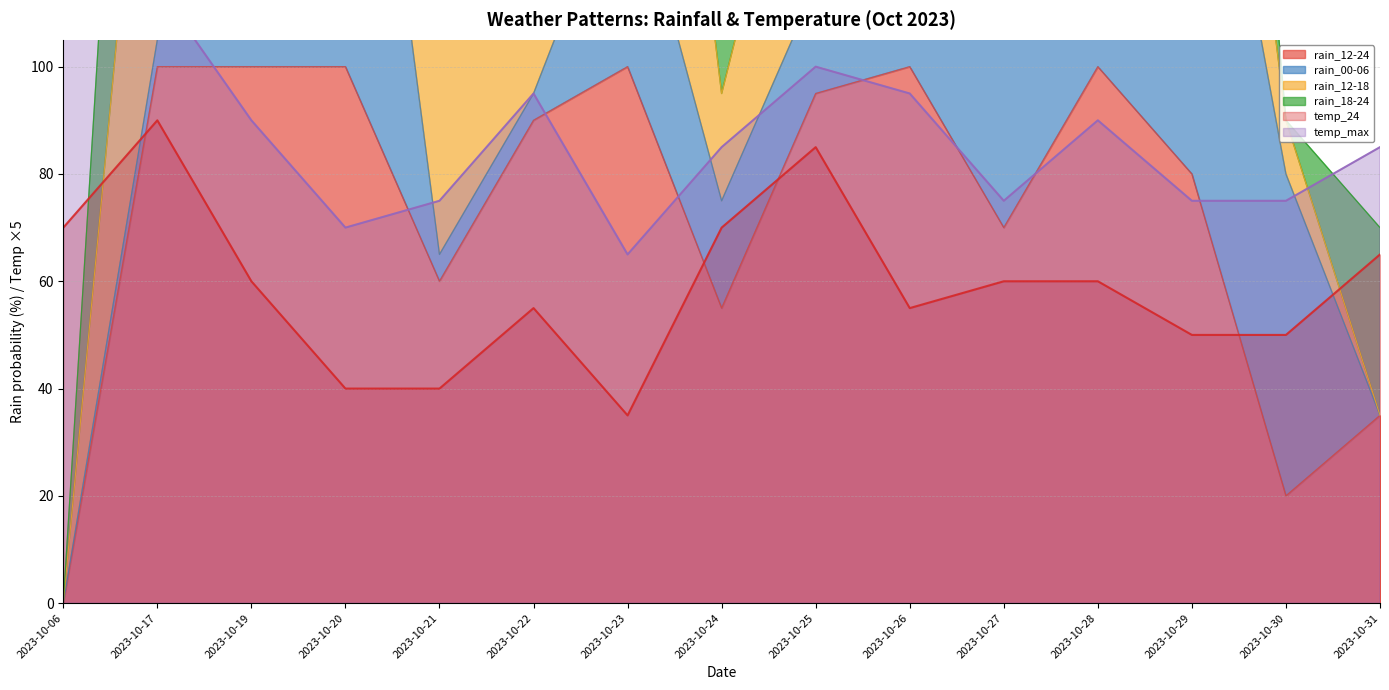

How many values in the temp_max series exceed 85?

7